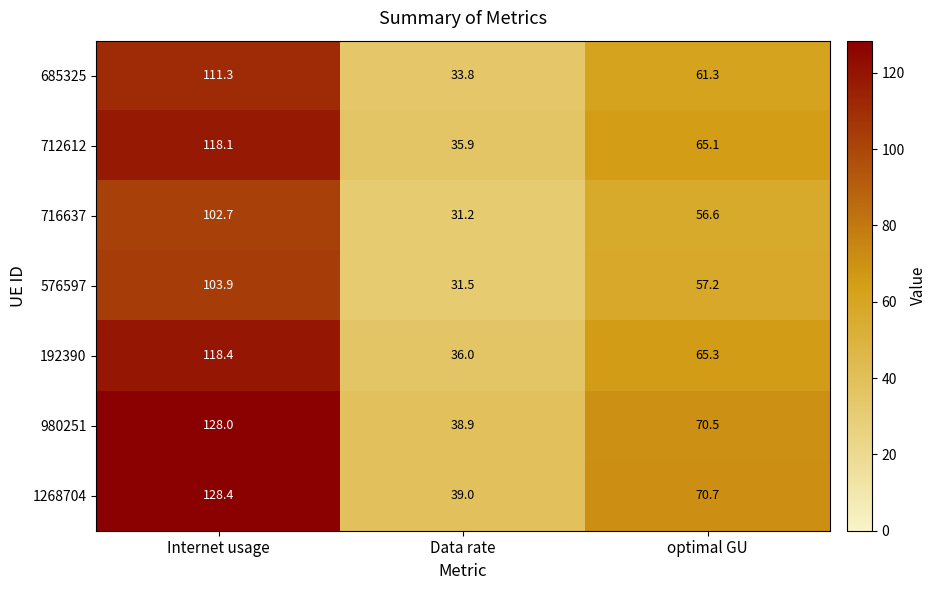

Rank the series at optimal GU from highest to lowest value.

1268704, 980251, 192390, 712612, 685325, 576597, 716637